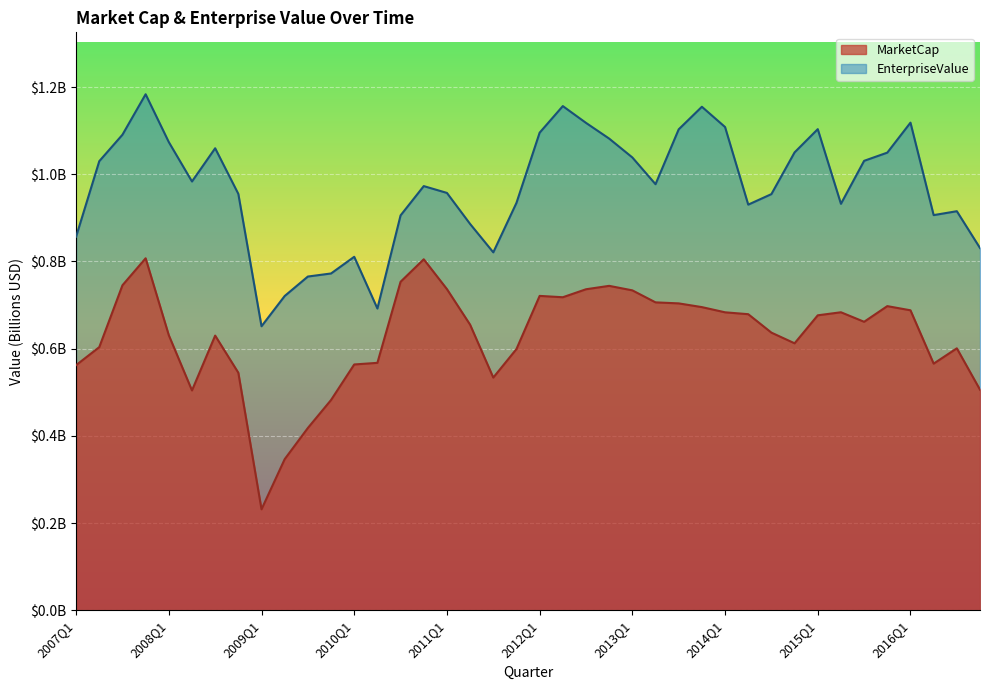

What are all the series names shown in the legend?

MarketCap, EnterpriseValue